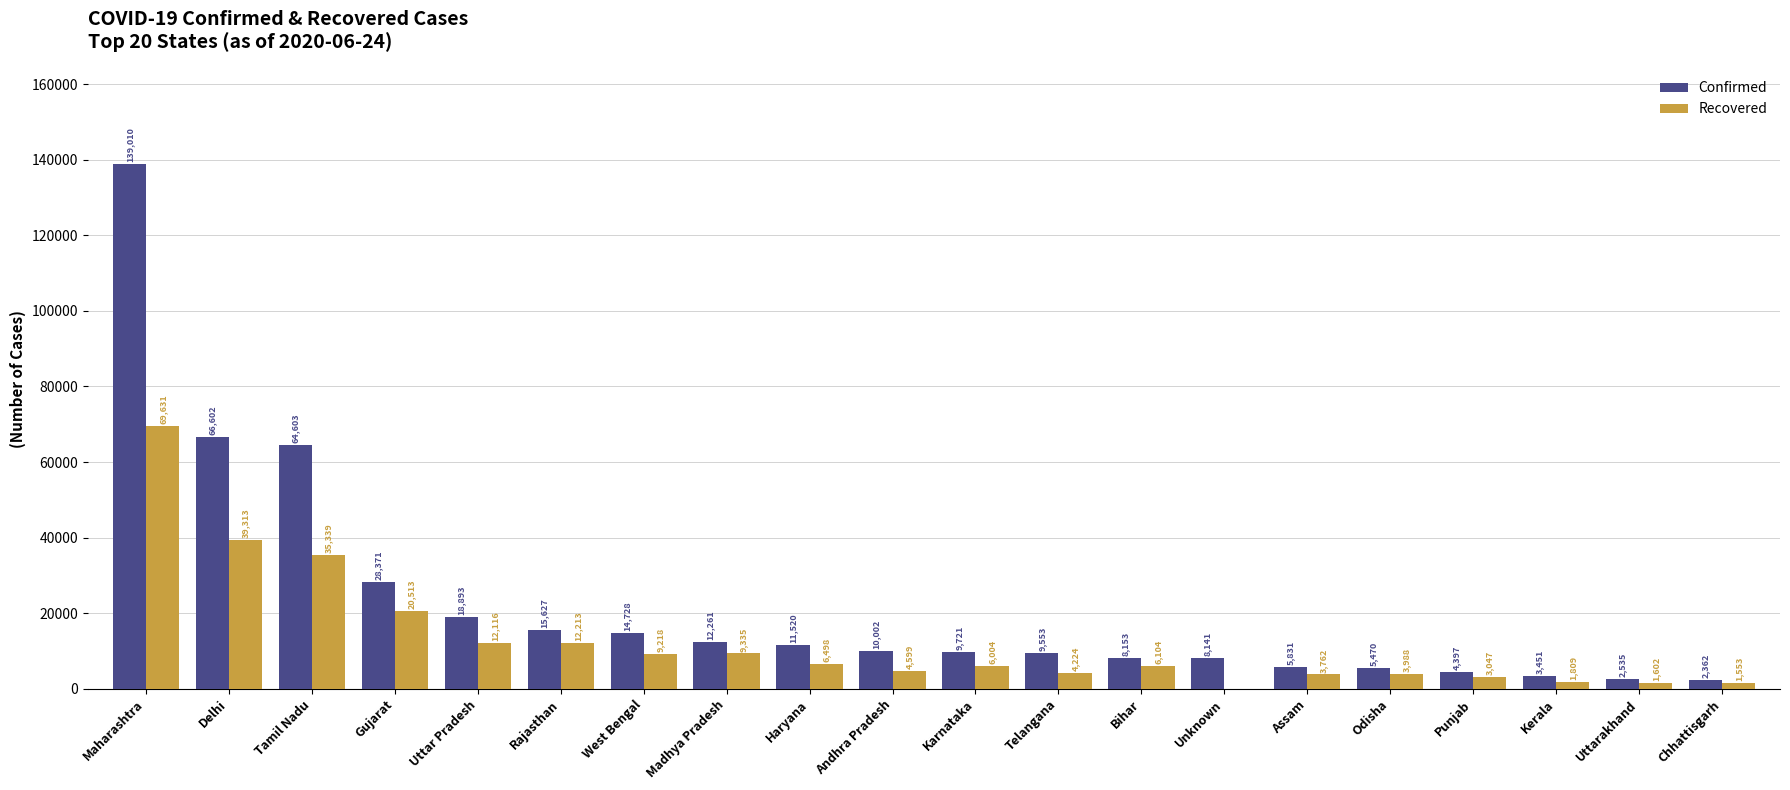

What is the highest value of the Confirmed series?

139010